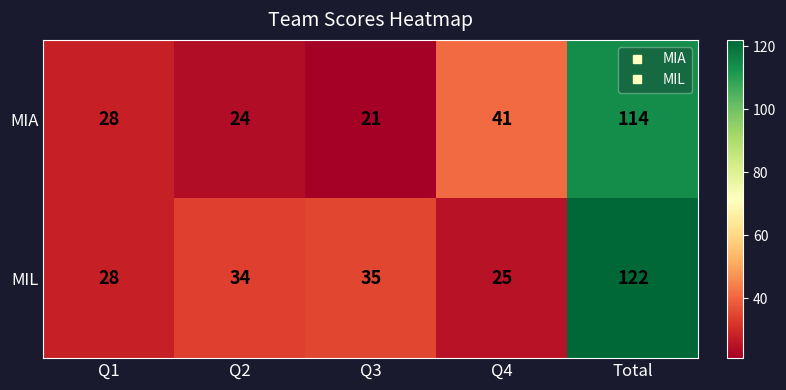

Rank the series by their average value, from lowest to highest.

MIA, MIL